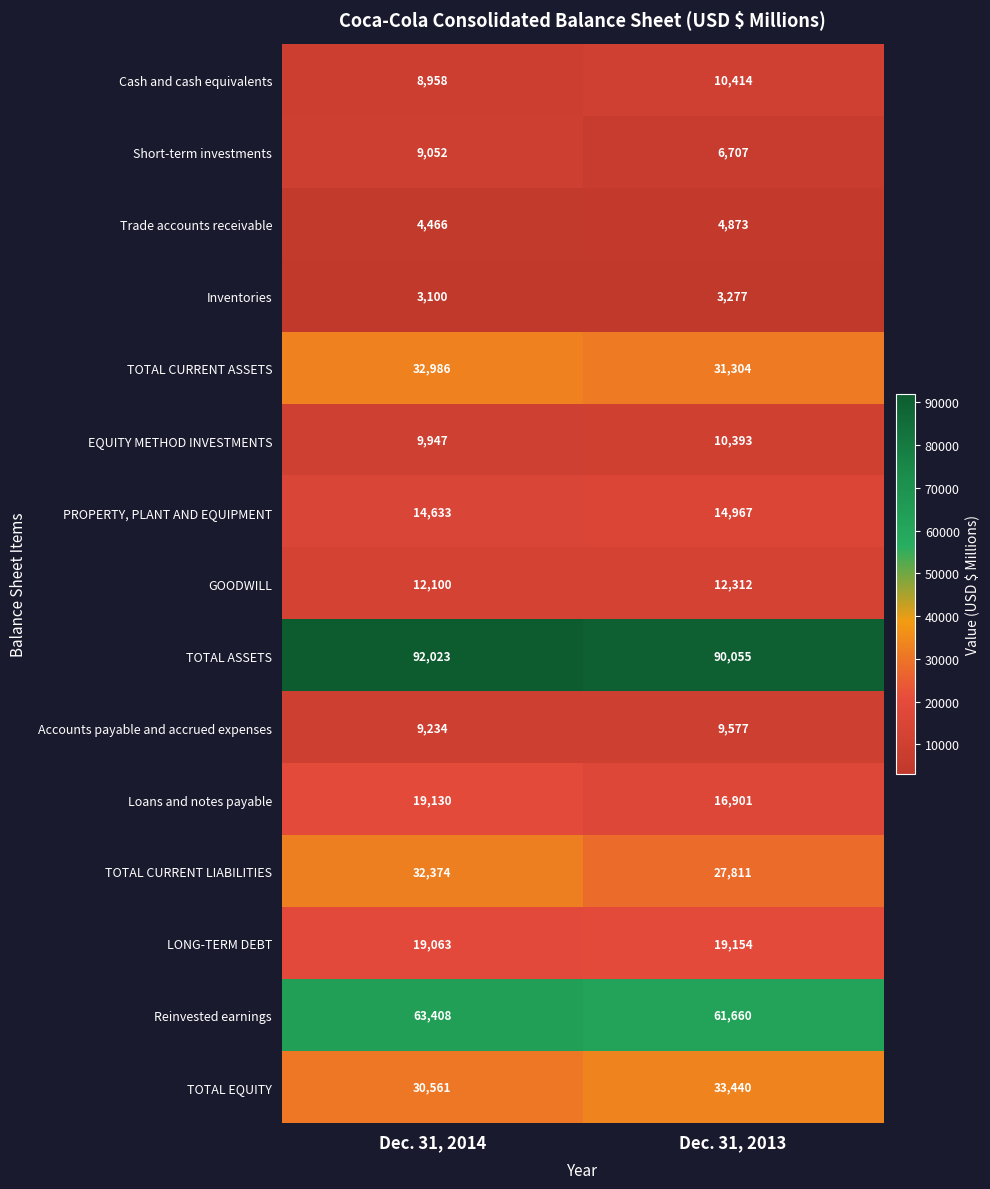

True or false: Inventories has a value of 4957 at Dec. 31, 2013.

False